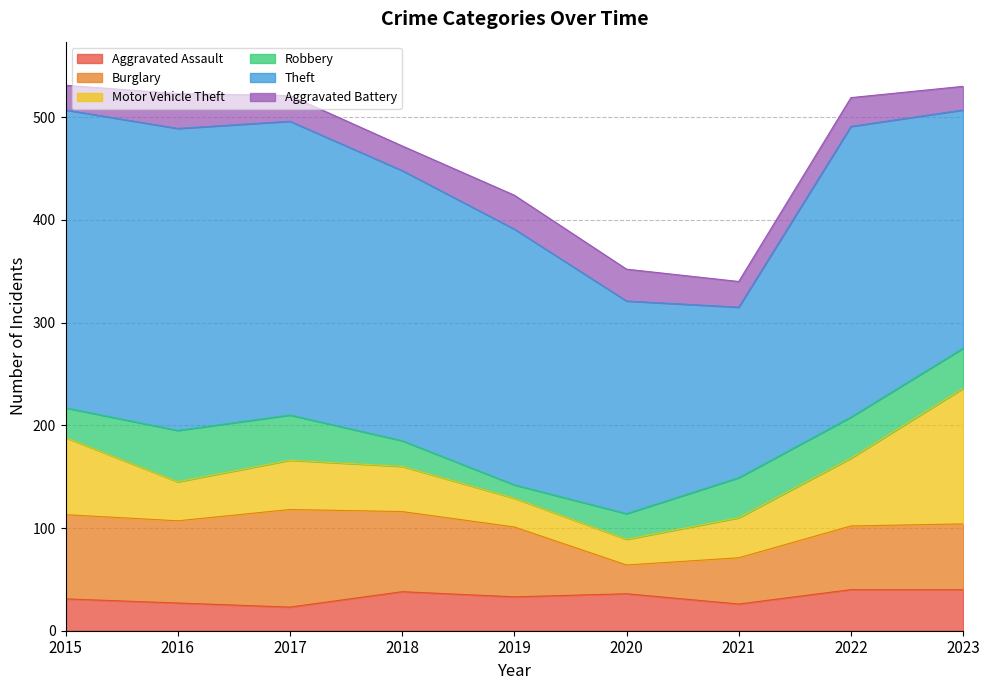

Is it true that Motor Vehicle Theft equals 28 at 2019?

True